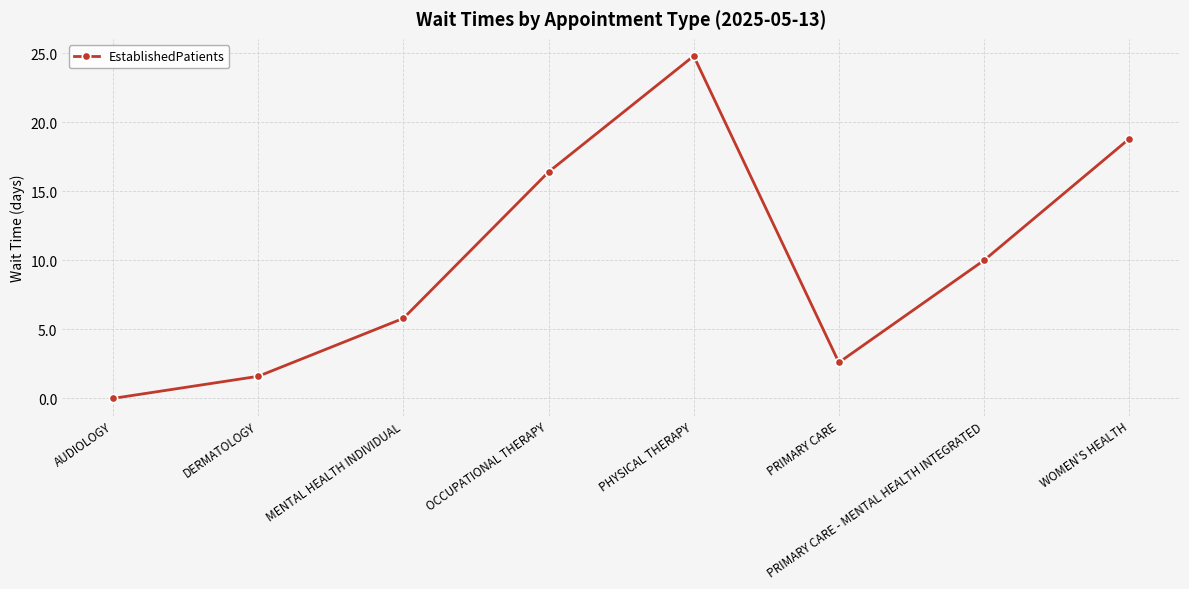

List the labels in order of value, smallest first.

AUDIOLOGY, DERMATOLOGY, PRIMARY CARE, MENTAL HEALTH INDIVIDUAL, PRIMARY CARE - MENTAL HEALTH INTEGRATED, OCCUPATIONAL THERAPY, WOMEN'S HEALTH, PHYSICAL THERAPY